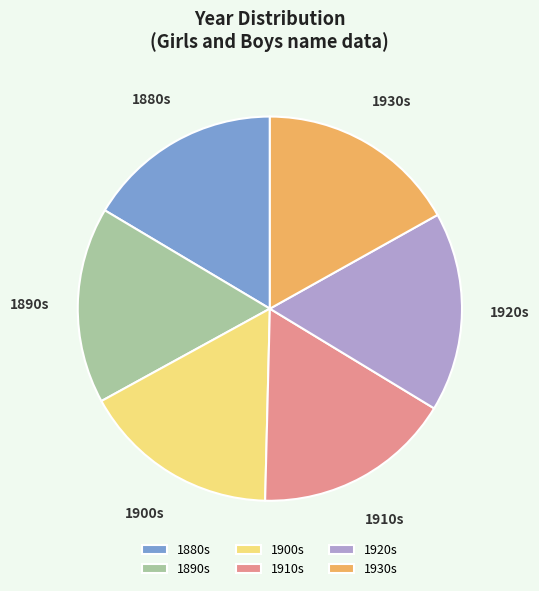

Is 1900s the majority of the pie?

No